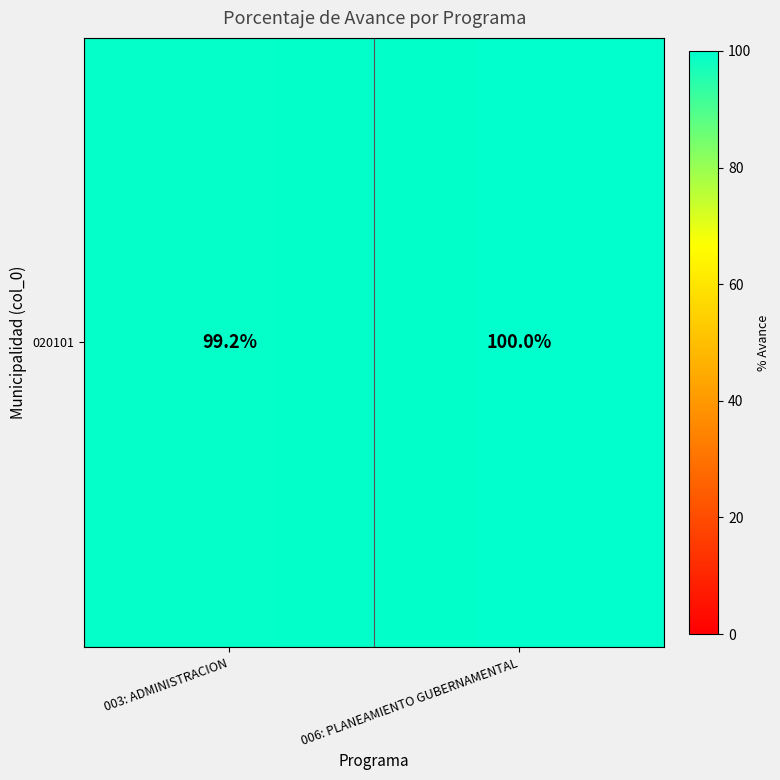

The chart shows a value of 54.0 at 003: ADMINISTRACION. True or false?

False